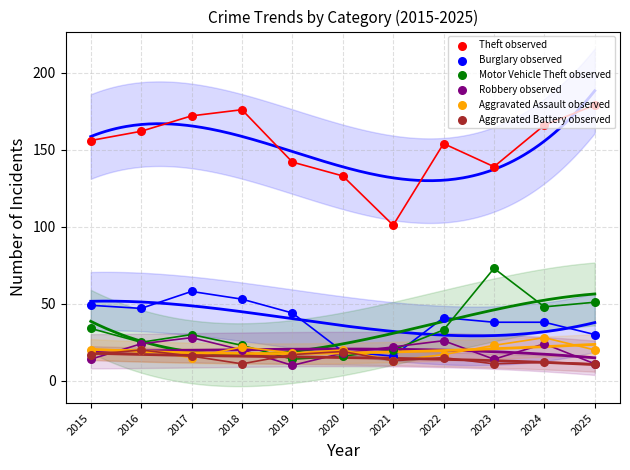

Which series has the largest total across all categories?

Theft